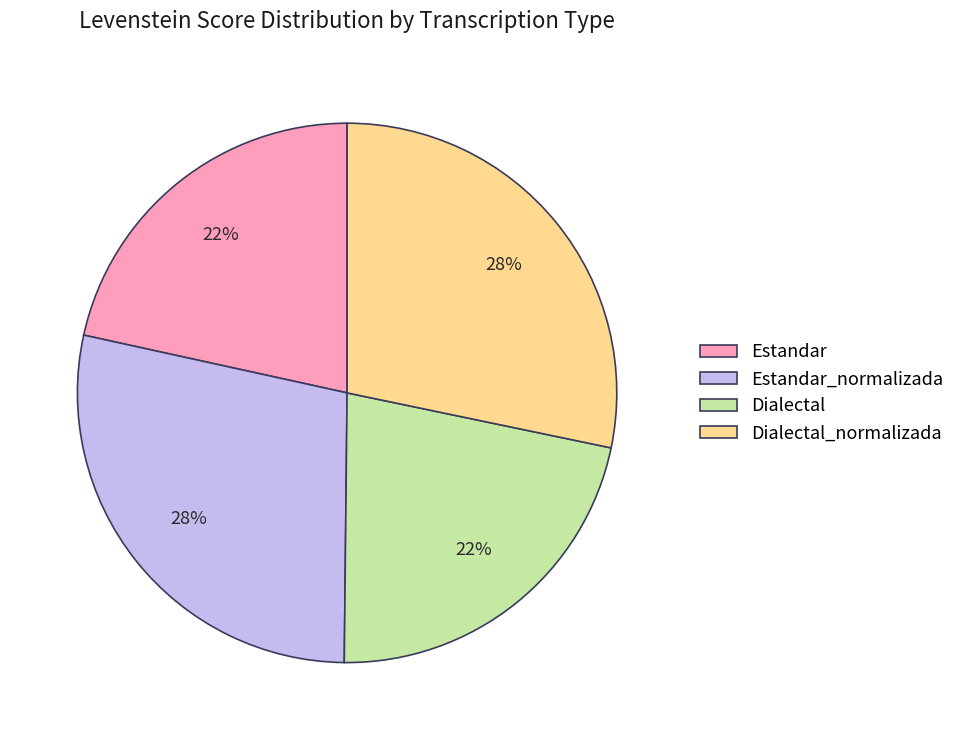

How many segments does this pie chart have?

4